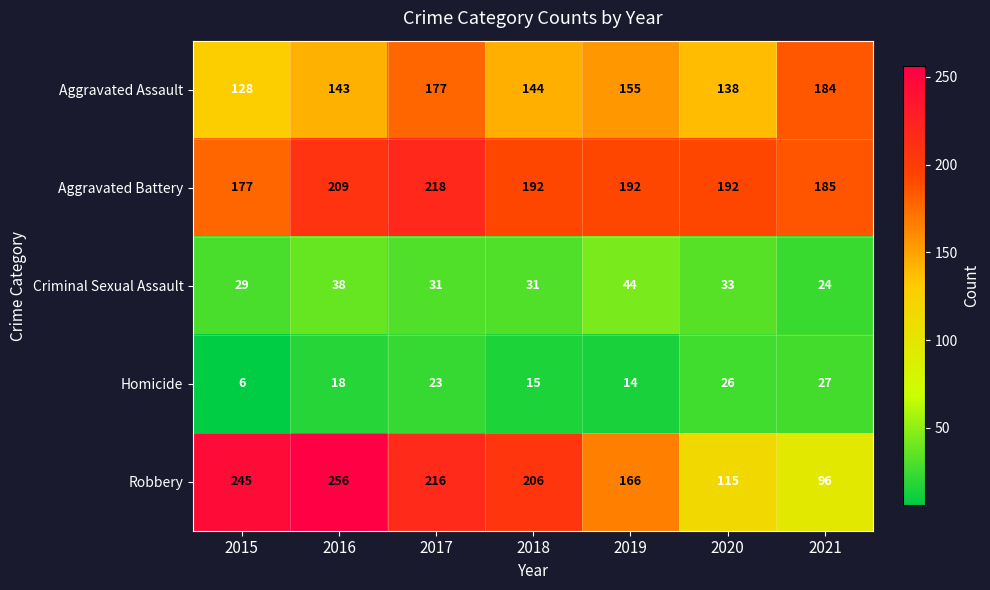

At which label does Robbery reach its minimum?

2021